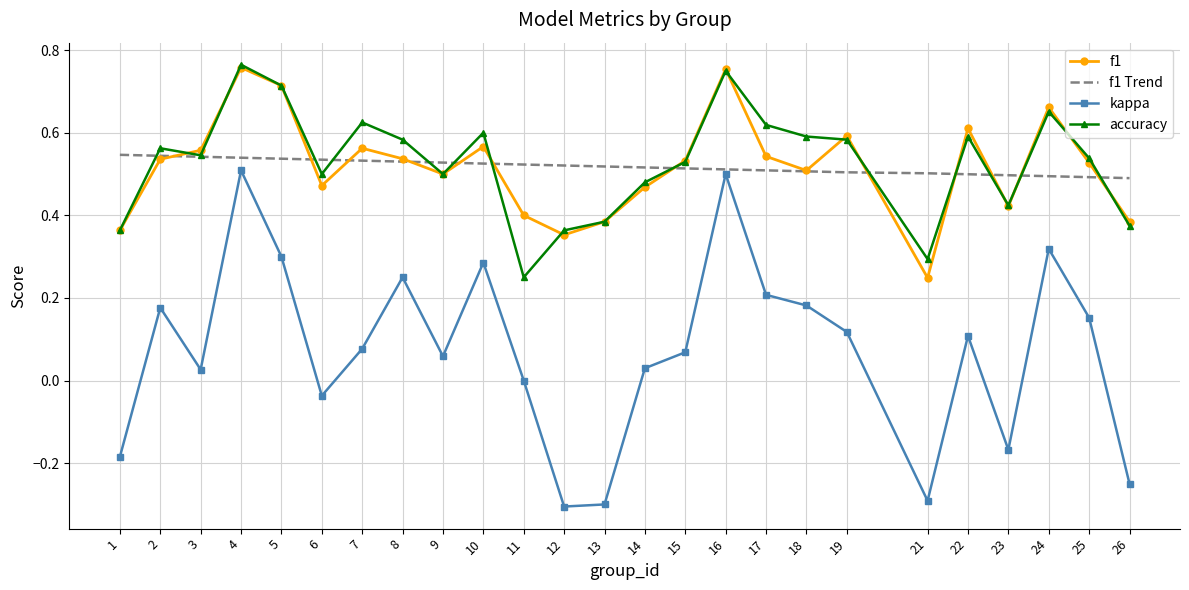

What are all the series names shown in the legend?

f1, f1 Trend, kappa, accuracy